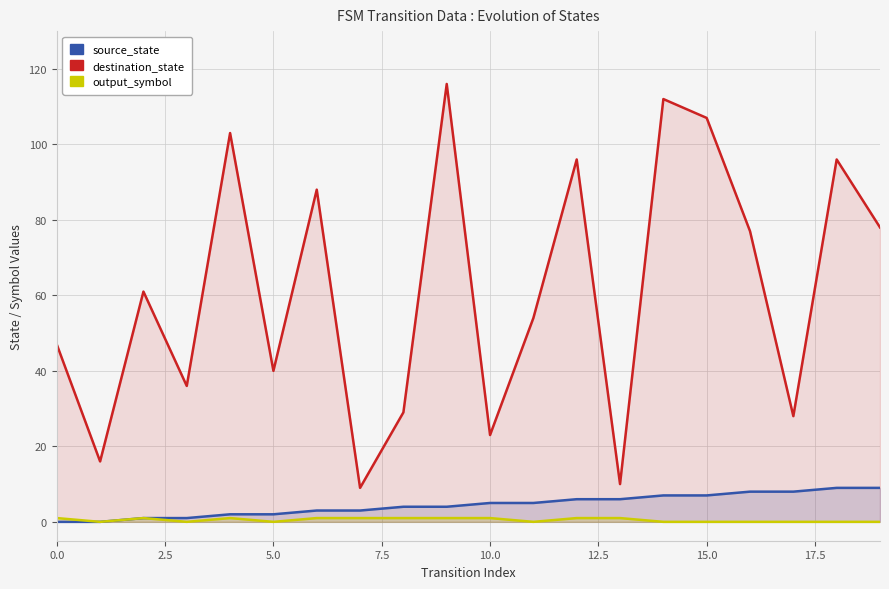

True or false: destination_state and source_state intersect in this chart.

False